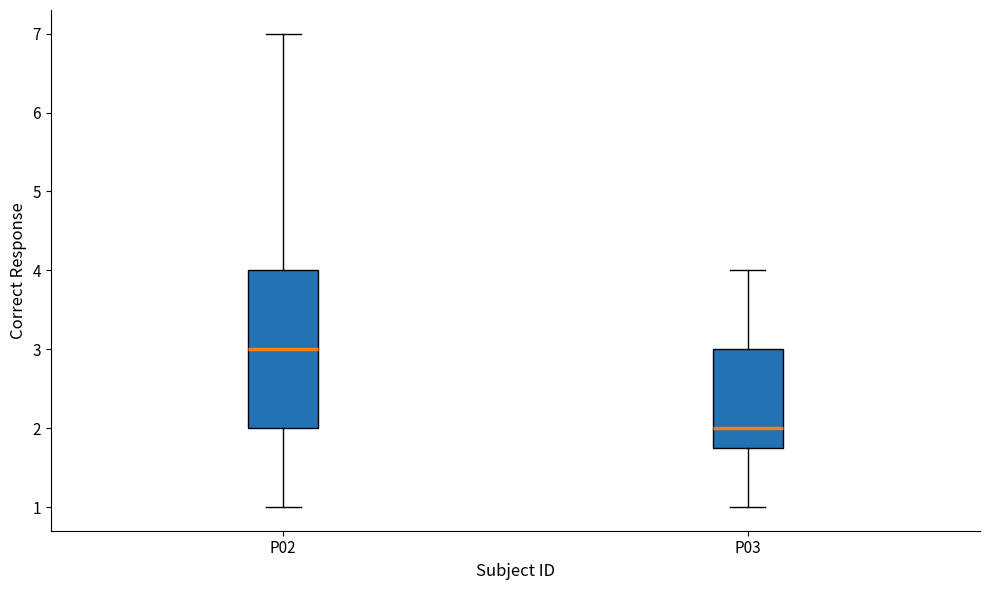

Reading left to right, read every box against the y-axis: the position of its median line, the range the box covers, and the ends of its whiskers. The values are not printed on the chart, so give them approximately, as read against the axis.

P02: median 3.0, box 2.0 to 4.0, whiskers 1.0 to 7.0
P03: median 2.0, box 1.8 to 3.0, whiskers 1.0 to 4.0